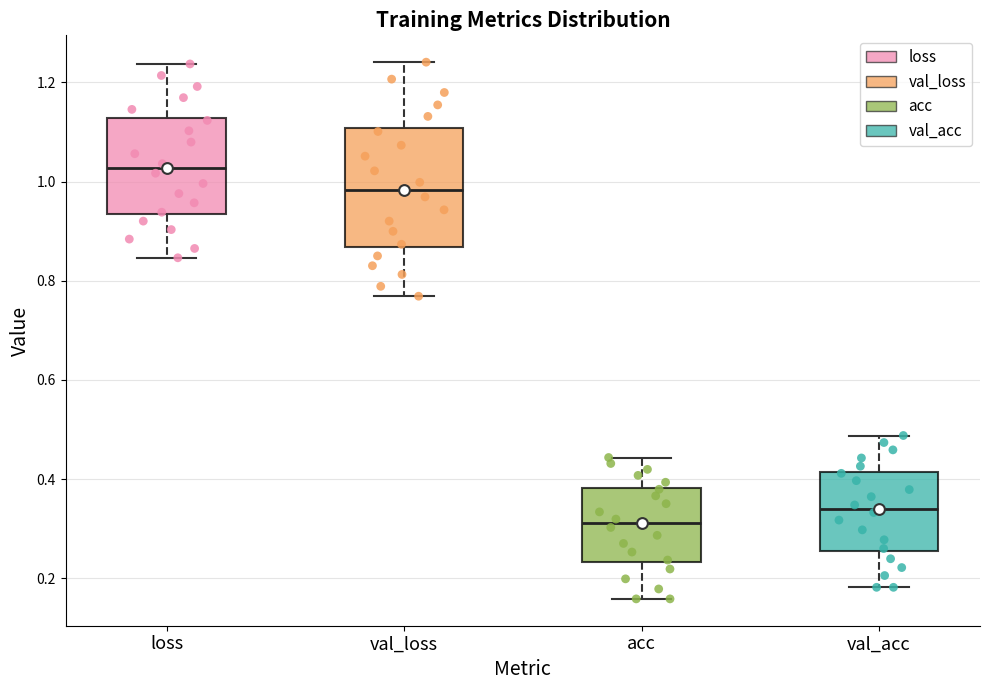

Which box has the highest median line?

loss